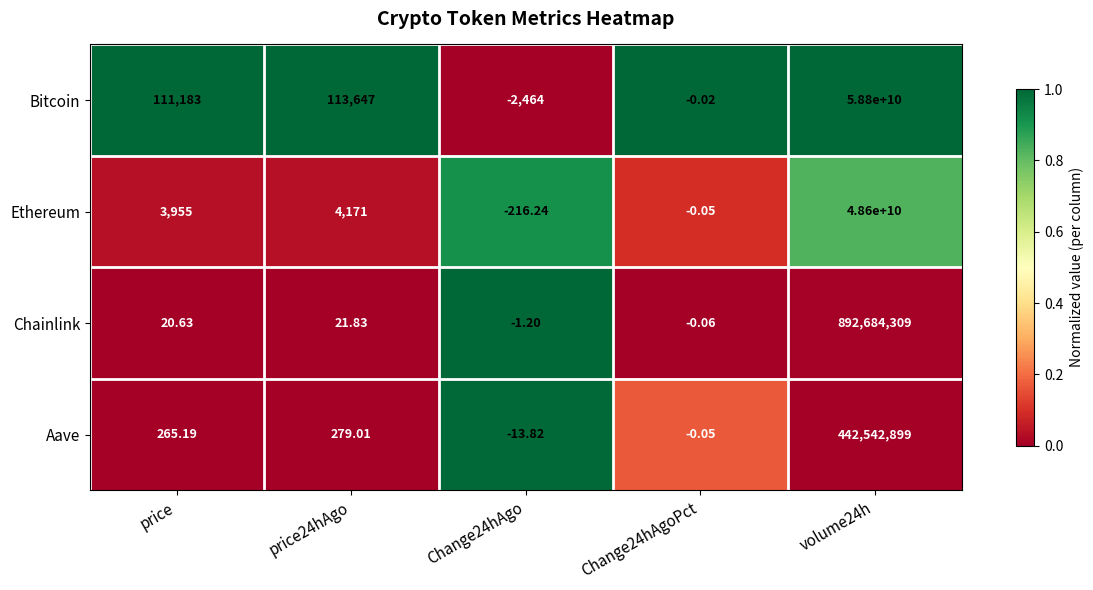

Which series has the largest range (max minus min)?

Bitcoin